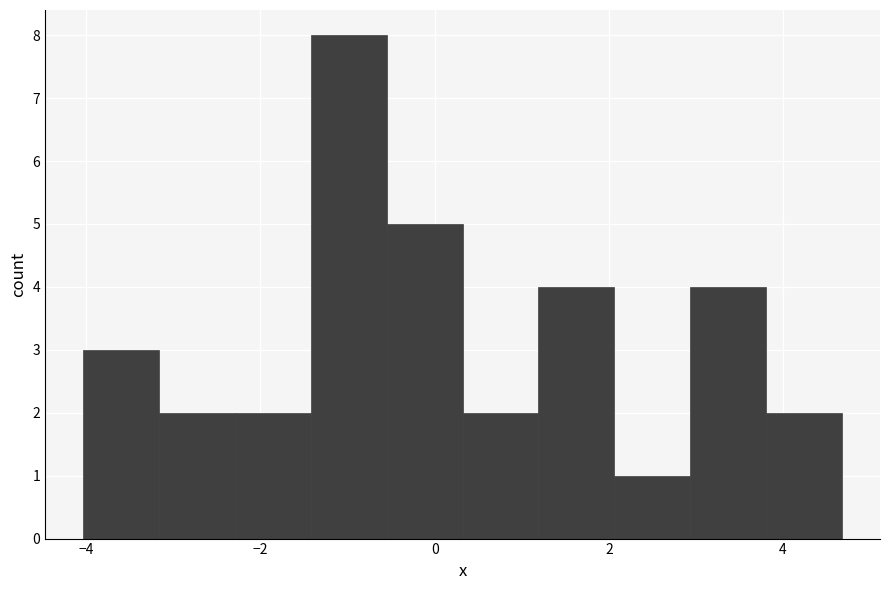

Over which range of the x-axis is the bar tallest?

-1.4 to -0.6